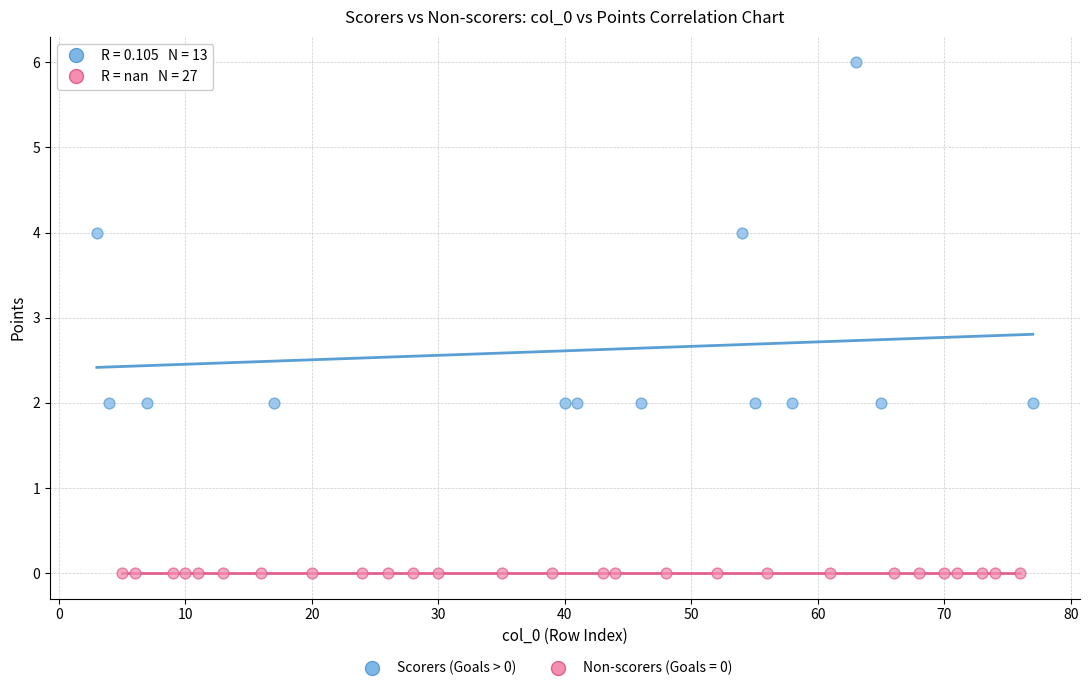

Which series contains the lowest Y value?

Non-scorers (Goals = 0)